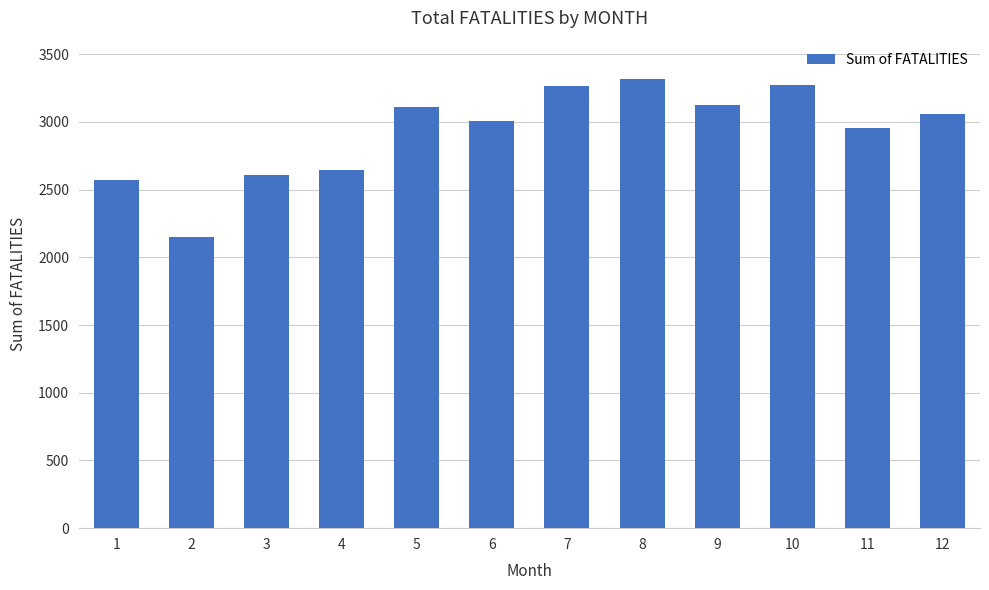

The chart shows a value of 2573 at 1. True or false?

True